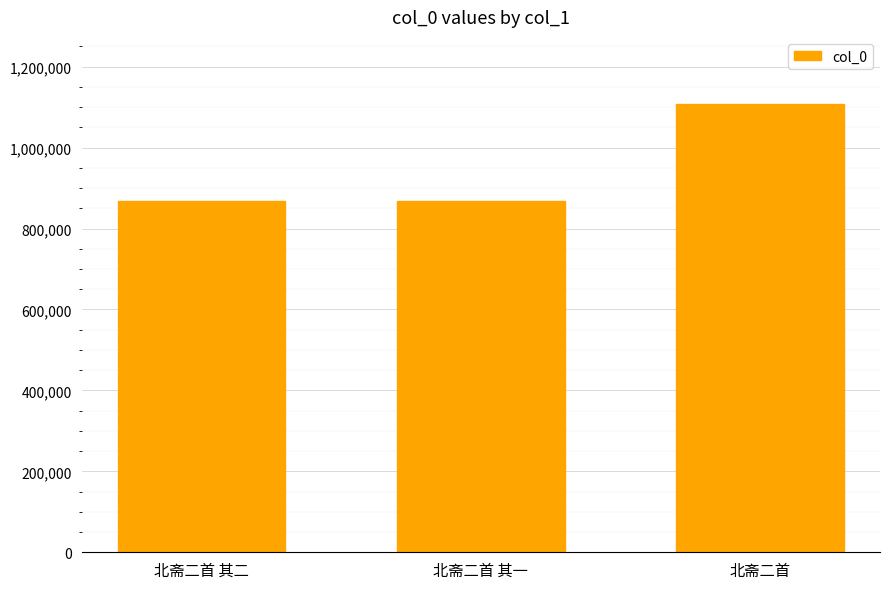

What is the approximate value at 北斋二首, to the nearest 10?

1107580